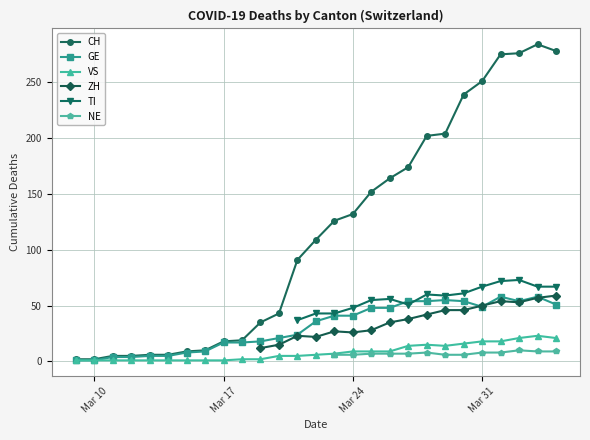

Does the chart display data point markers on the line(s)?

Yes